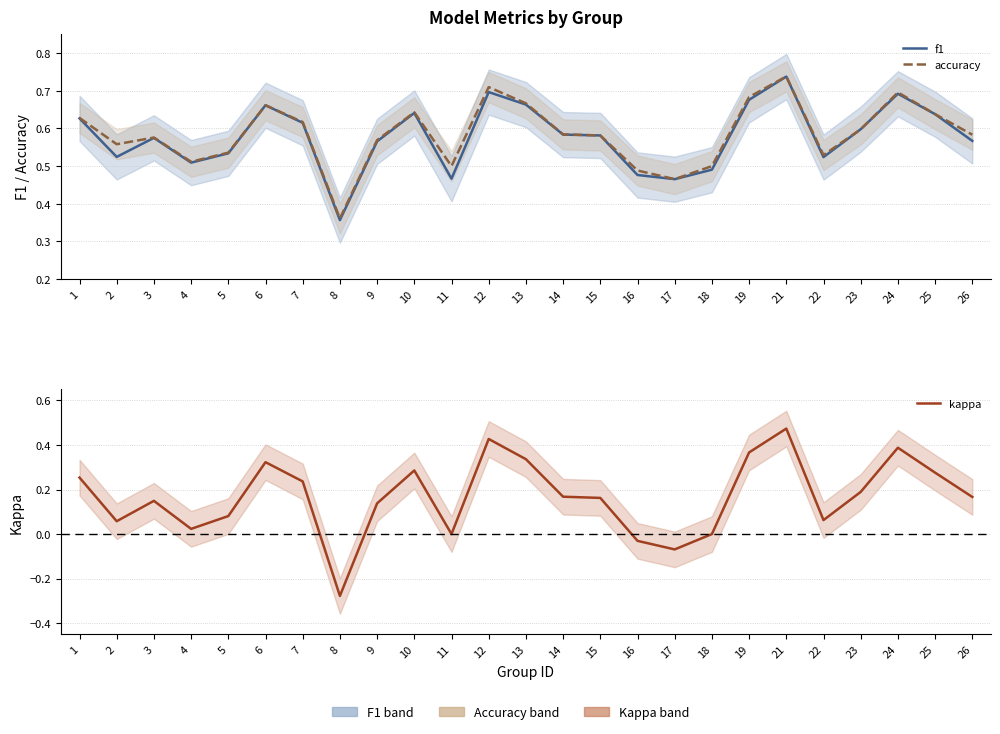

Reading right to left, what are all the values shown in this chart?

f1: 26=0.6	25=0.6	24=0.7	23=0.6	22=0.5	21=0.7	19=0.7	18=0.5	17=0.5	16=0.5	15=0.6	14=0.6	13=0.7	12=0.7	11=0.5	10=0.6	9=0.6	8=0.4	7=0.6	6=0.7	5=0.5	4=0.5	3=0.6	2=0.5	1=0.6
accuracy: 26=0.6	25=0.6	24=0.7	23=0.6	22=0.5	21=0.7	19=0.7	18=0.5	17=0.5	16=0.5	15=0.6	14=0.6	13=0.7	12=0.7	11=0.5	10=0.6	9=0.6	8=0.4	7=0.6	6=0.7	5=0.5	4=0.5	3=0.6	2=0.6	1=0.6
kappa: 26=0.2	25=0.3	24=0.4	23=0.2	22=0.1	21=0.5	19=0.4	18=0.0	17=-0.1	16=-0.0	15=0.2	14=0.2	13=0.3	12=0.4	11=0.0	10=0.3	9=0.1	8=-0.3	7=0.2	6=0.3	5=0.1	4=0.0	3=0.1	2=0.1	1=0.3